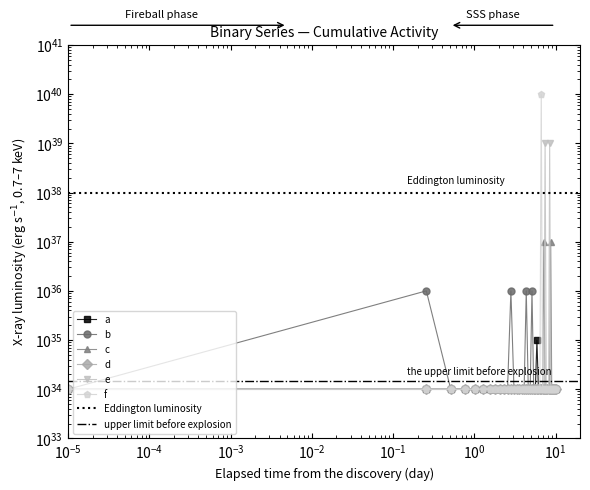

The value of b at 30 is 6841459960100759791031510676537344. True or false?

False